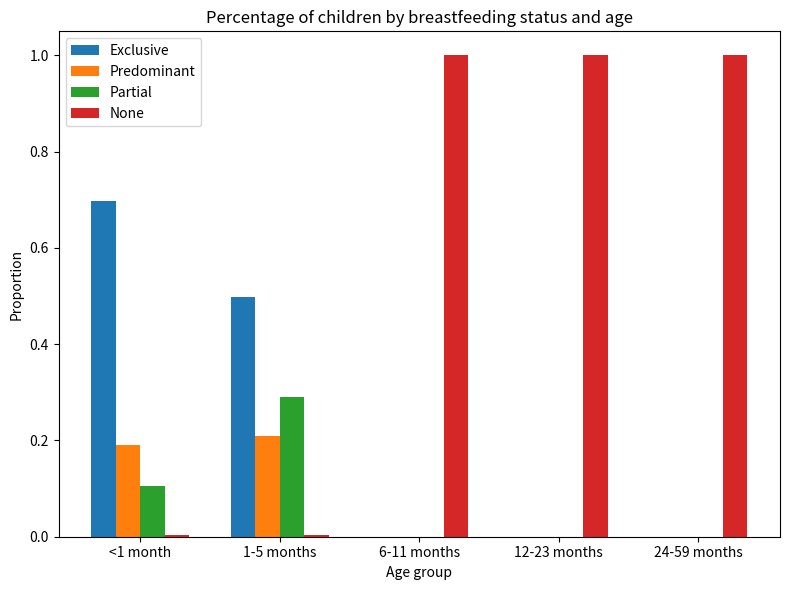

What is the sum of all None values?

3.0